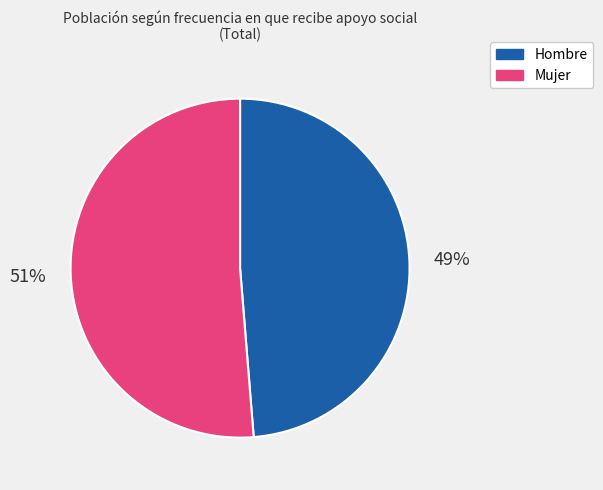

Rank the categories by value from lowest to highest.

Hombre, Mujer